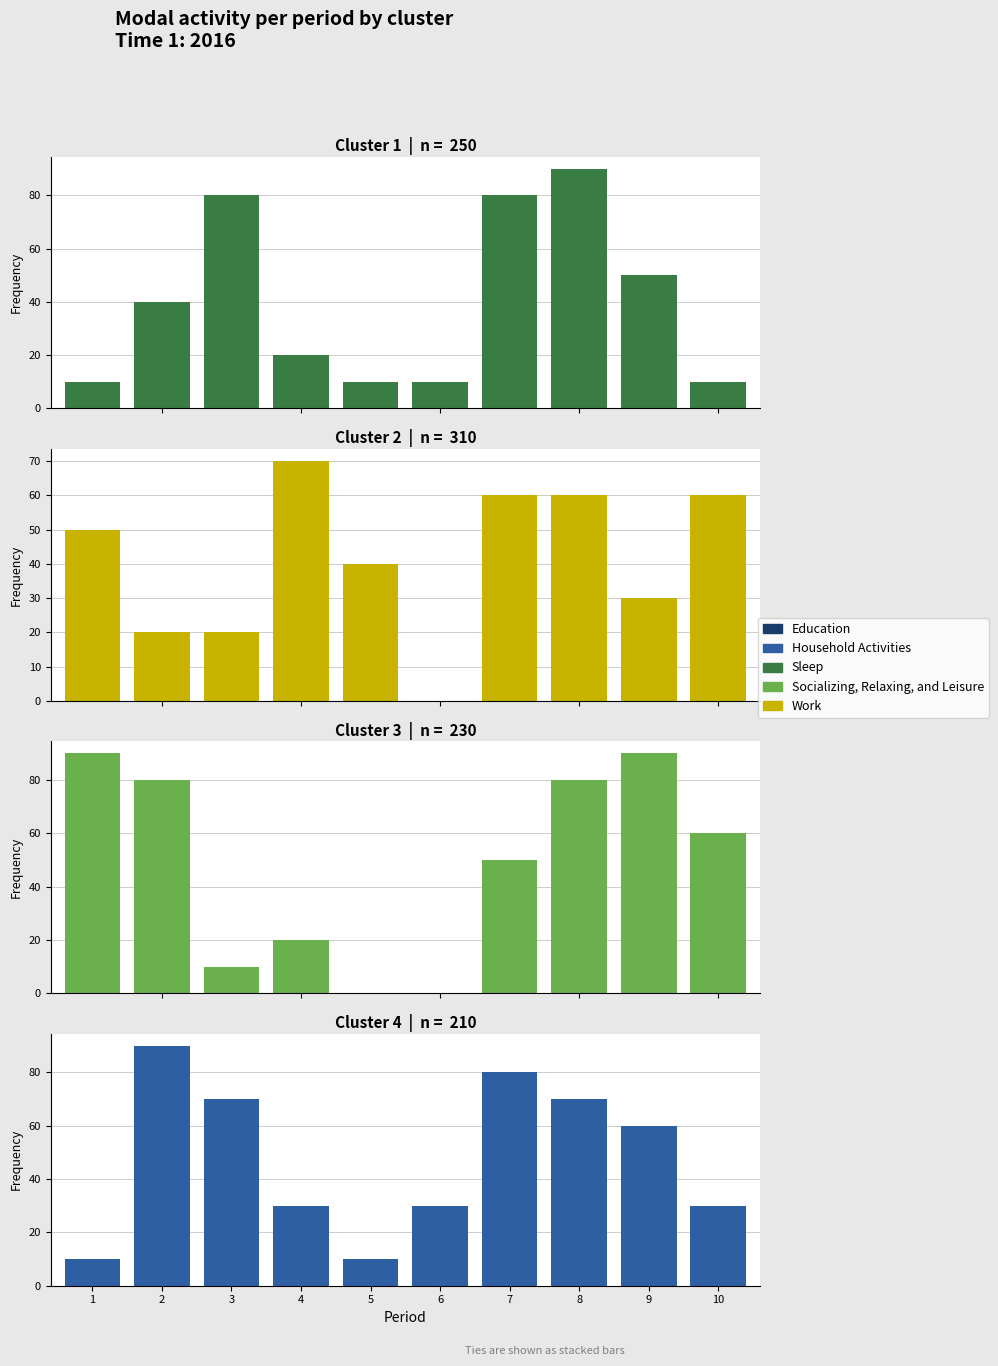

Where does the Sleep series first go above 60?

1